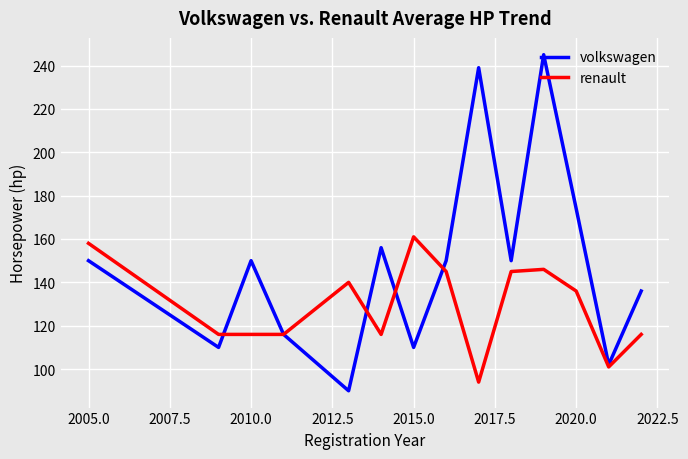

What is the highest value of the volkswagen series?

245